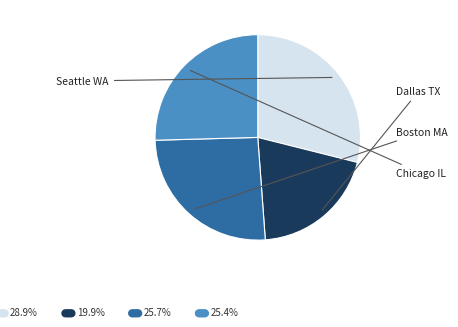

Is there a majority slice in this chart?

No